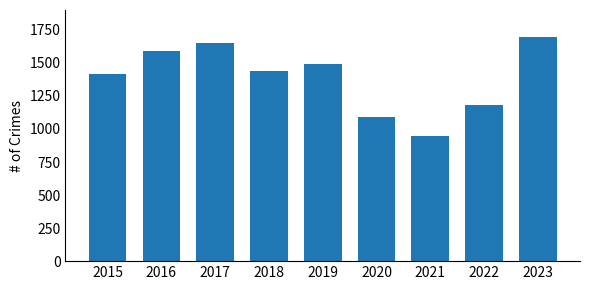

At which category does the chart reach its peak across all series?

2023